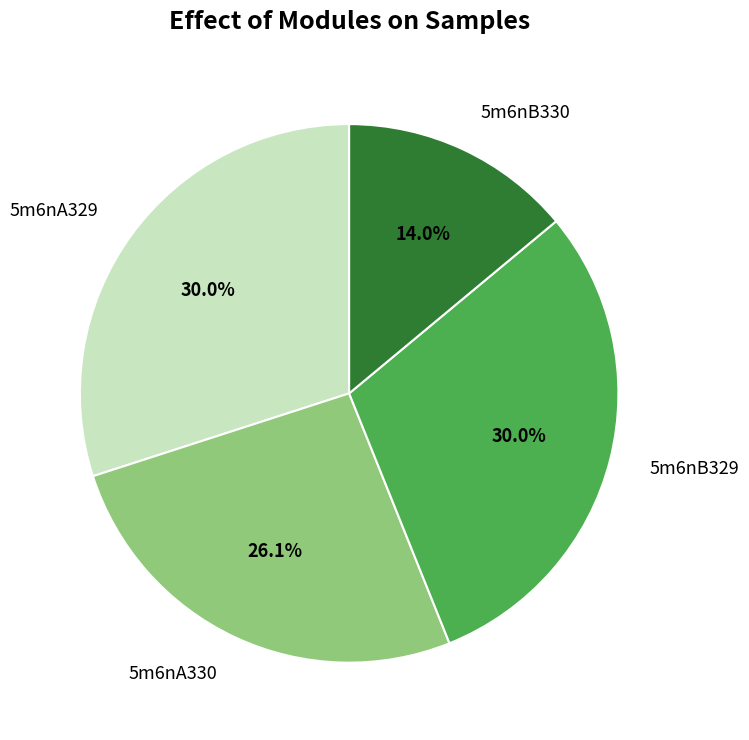

Count the number of slices in the pie.

4